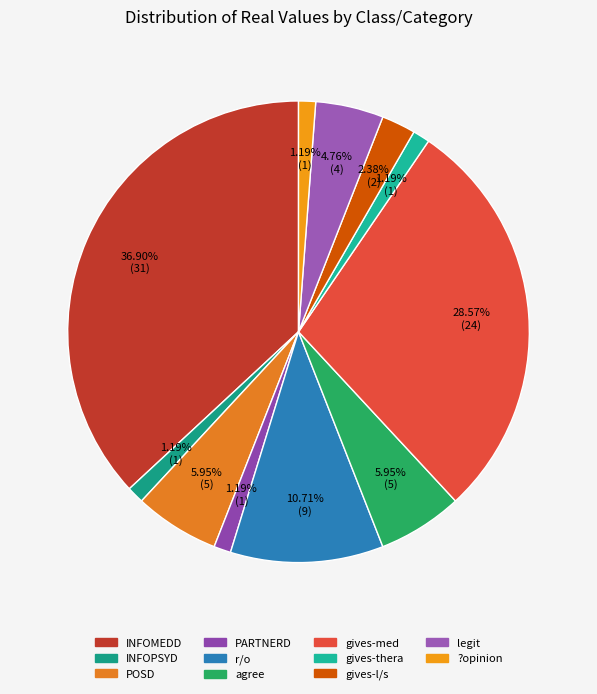

Count the number of slices in the pie.

11